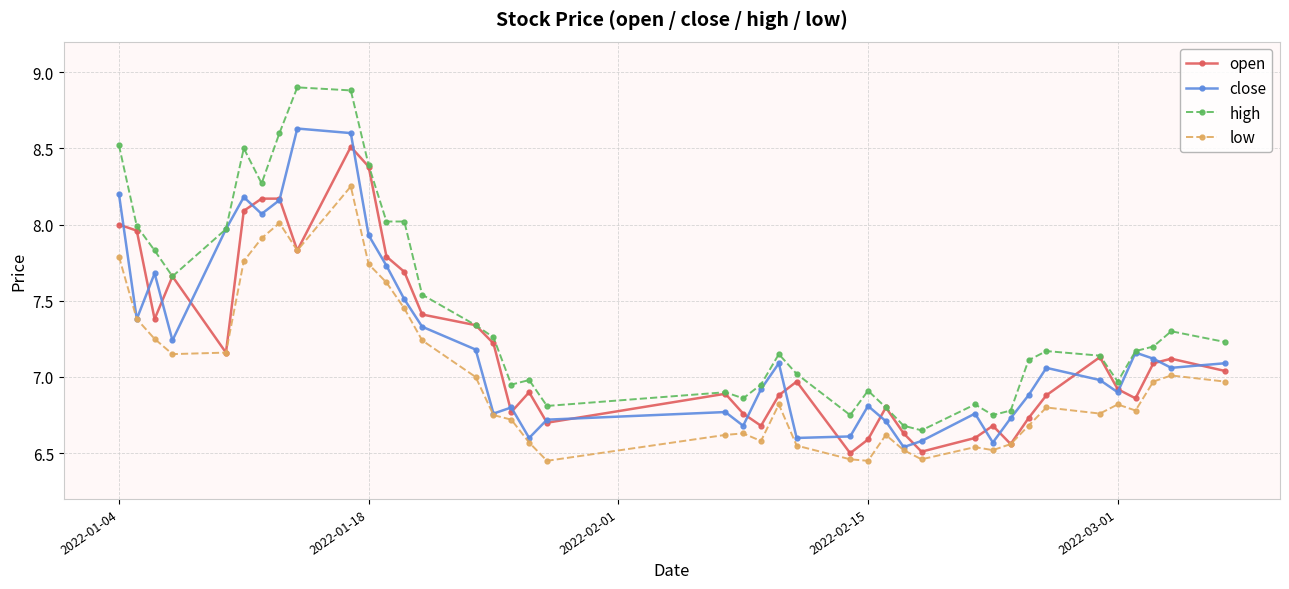

True or false: low and high intersect in this chart.

False